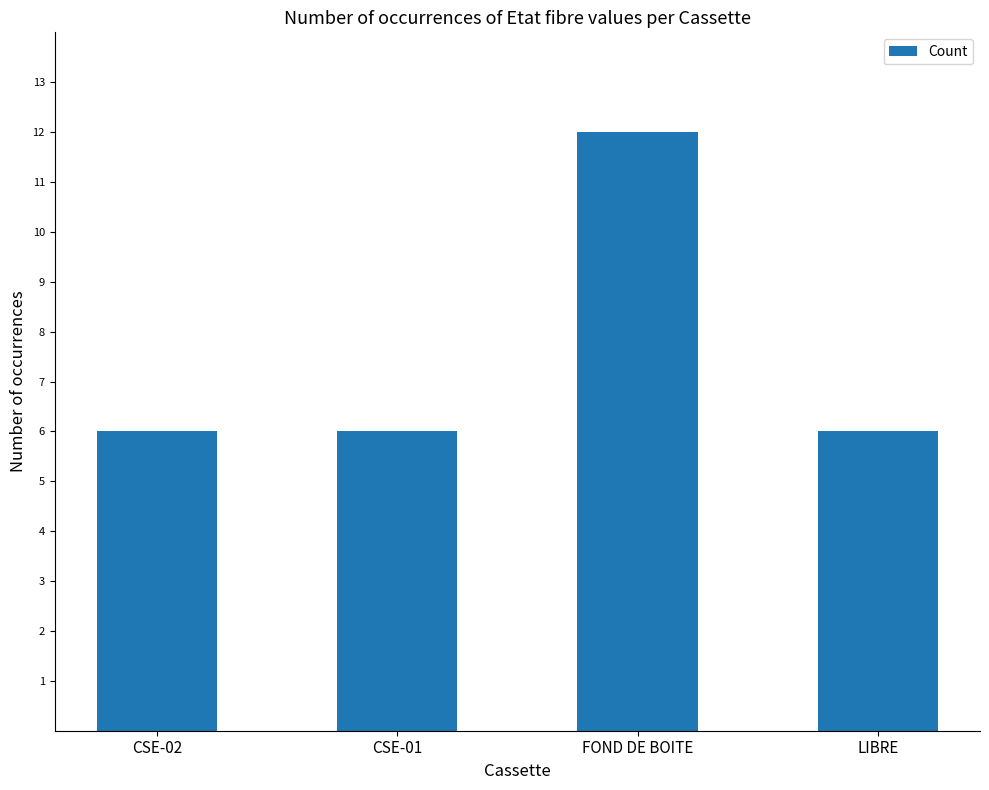

Count the number of data series in this chart.

1